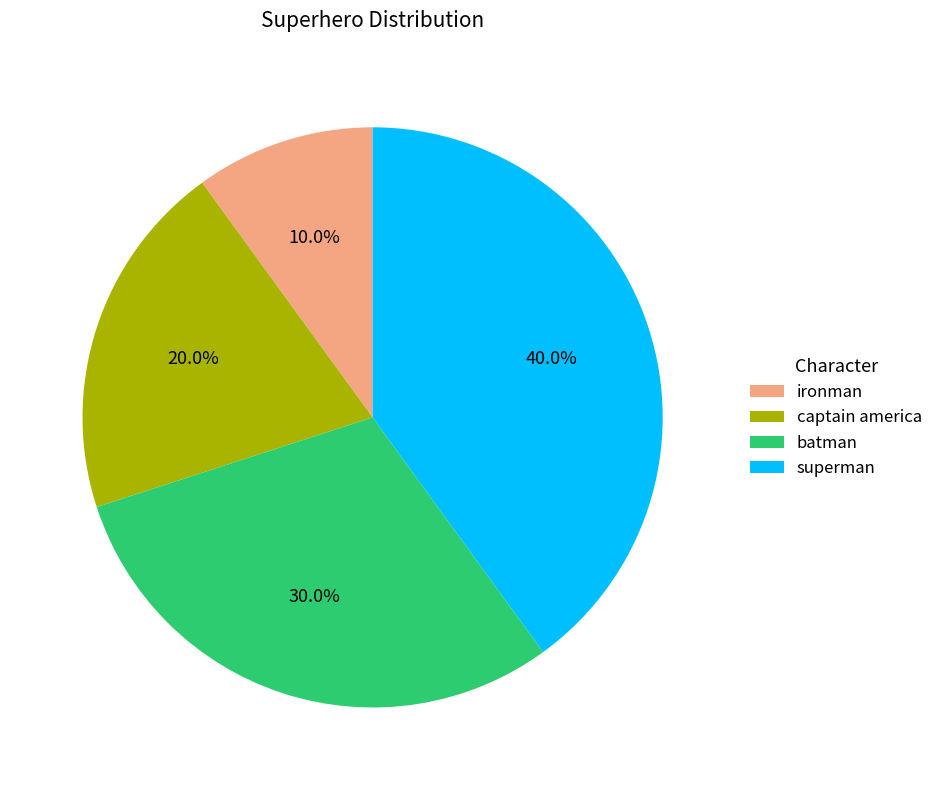

Approximately how many times larger is the value at ironman compared to batman?

0.3